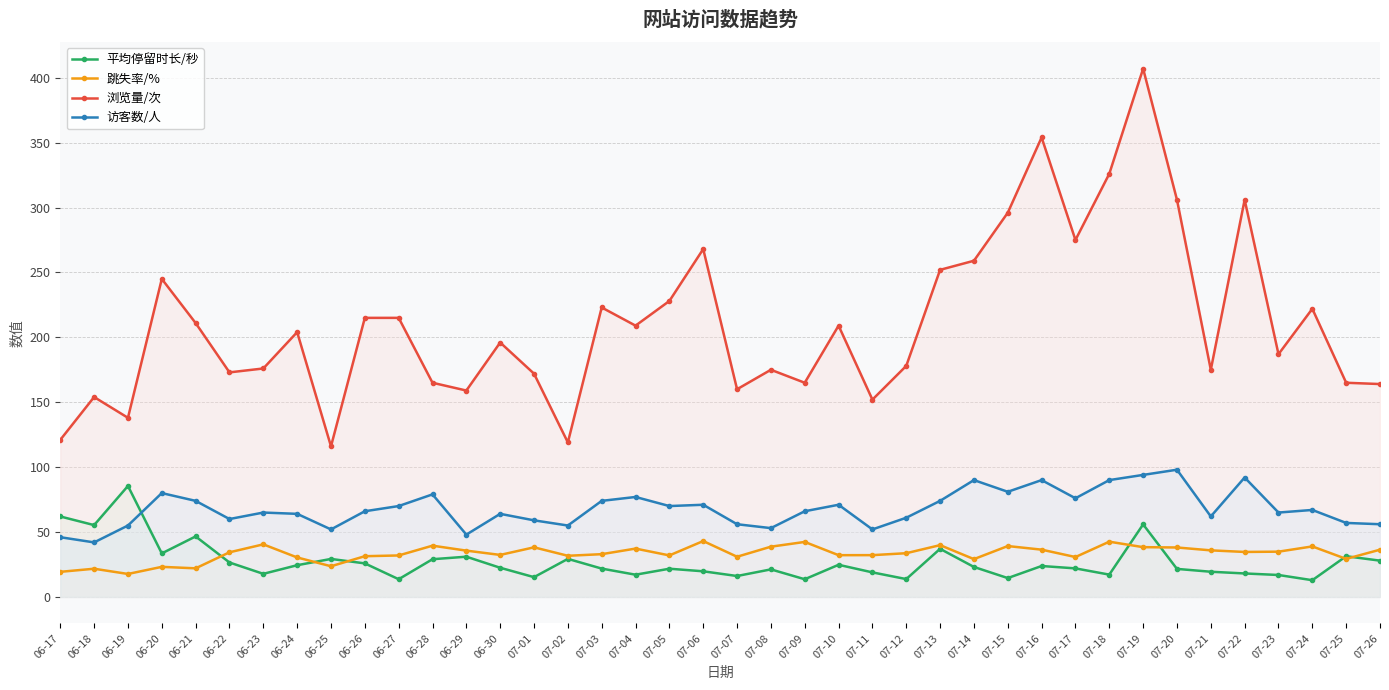

Which series changed the most between 07-01 and 07-05?

浏览量/次